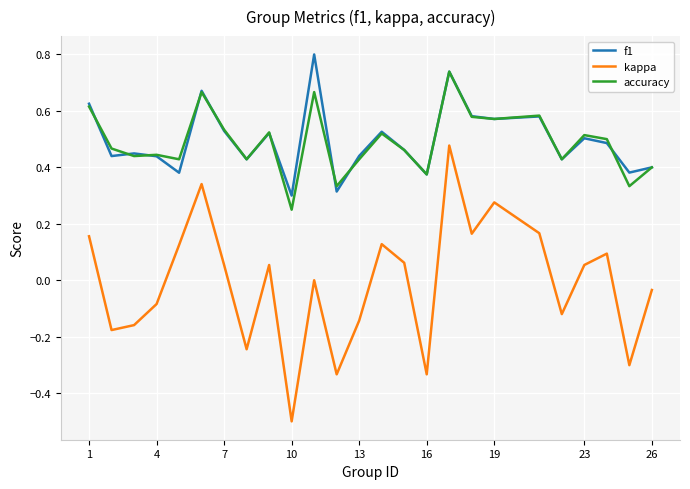

How many interior local valleys does the kappa series have?

8